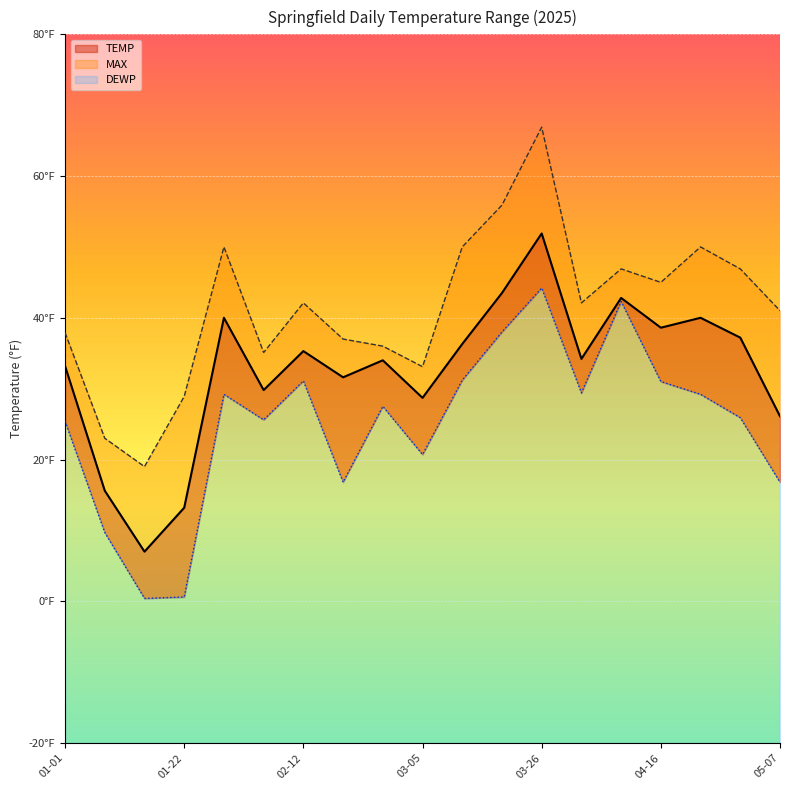

How many lines are shown in the chart?

3